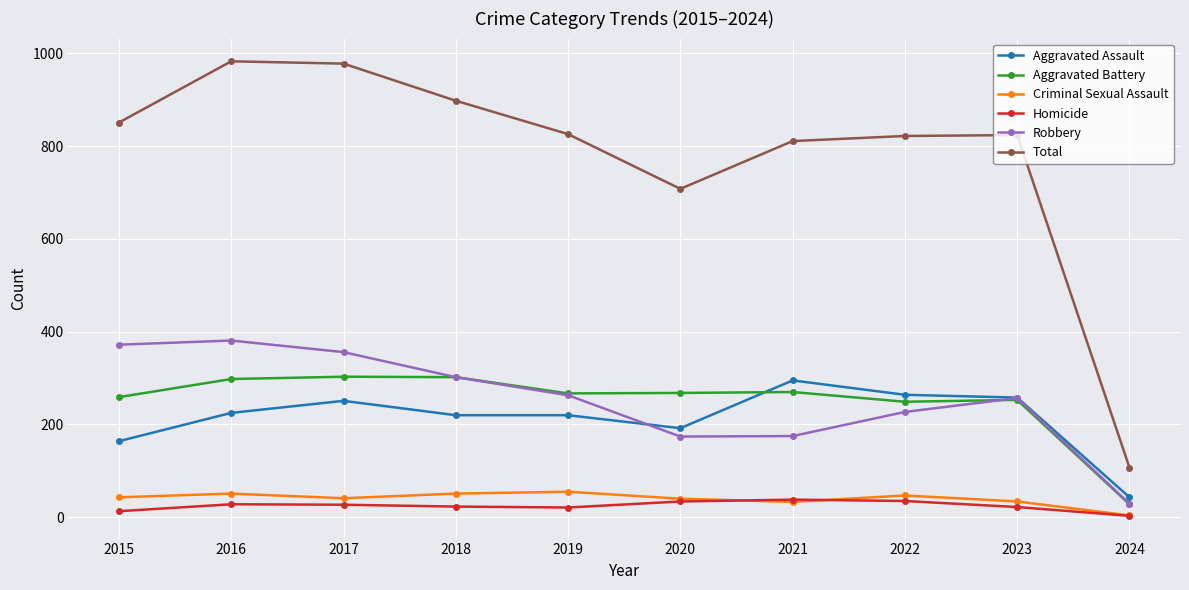

How many values in the Total series are below 826?

5